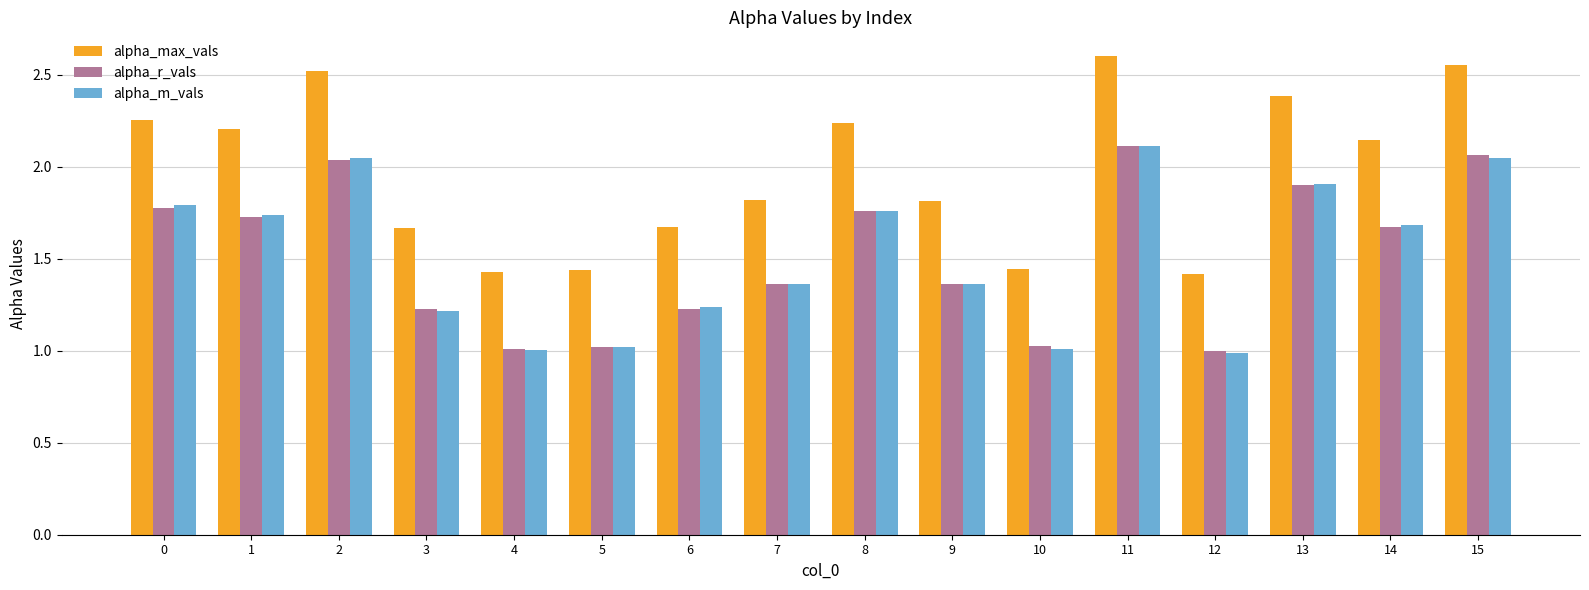

Is the value of alpha_r_vals at 2 greater than the value of alpha_max_vals at 14?

No